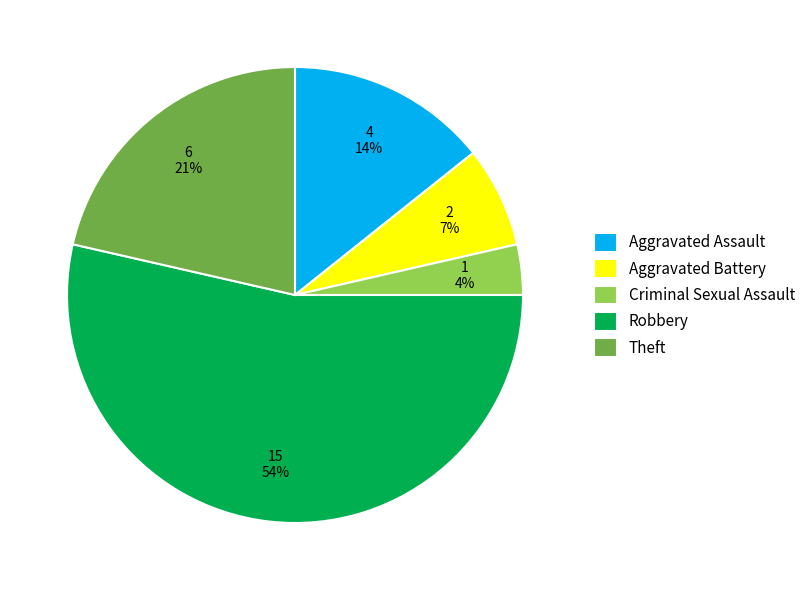

To the nearest percent, what is the combined percentage of Robbery and Aggravated Battery?

61%